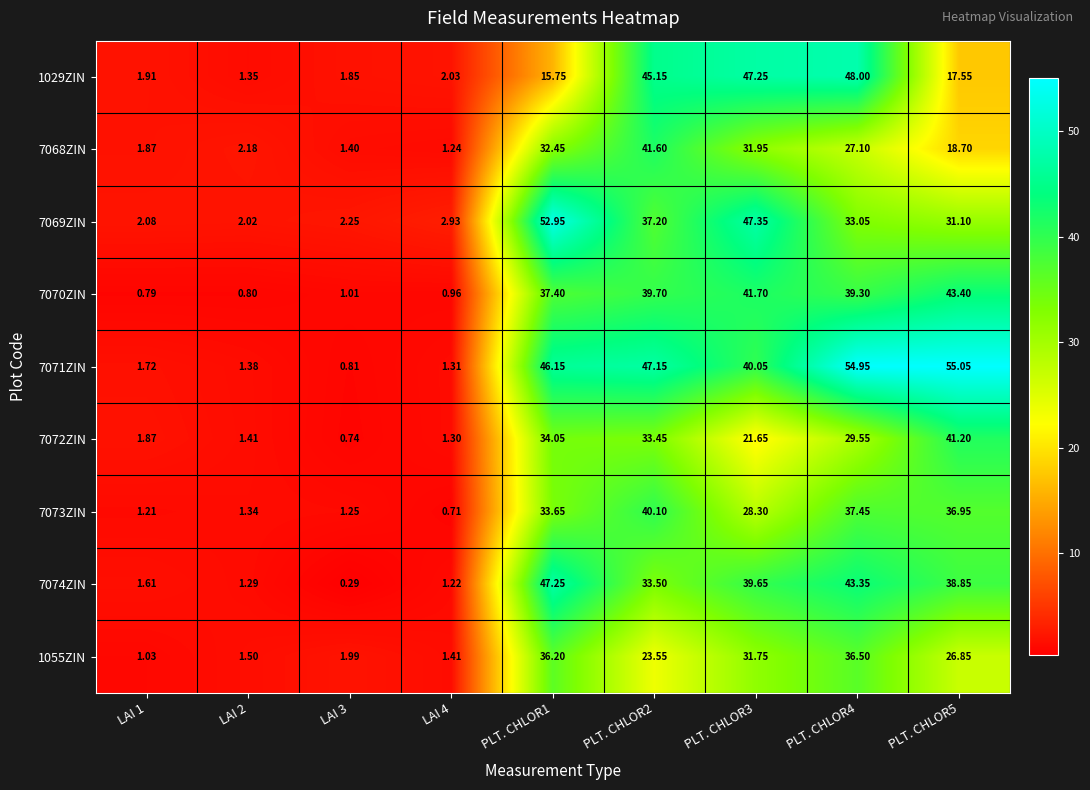

Between LAI 4 and PLT. CHLOR5, which series saw the biggest shift?

7071ZIN